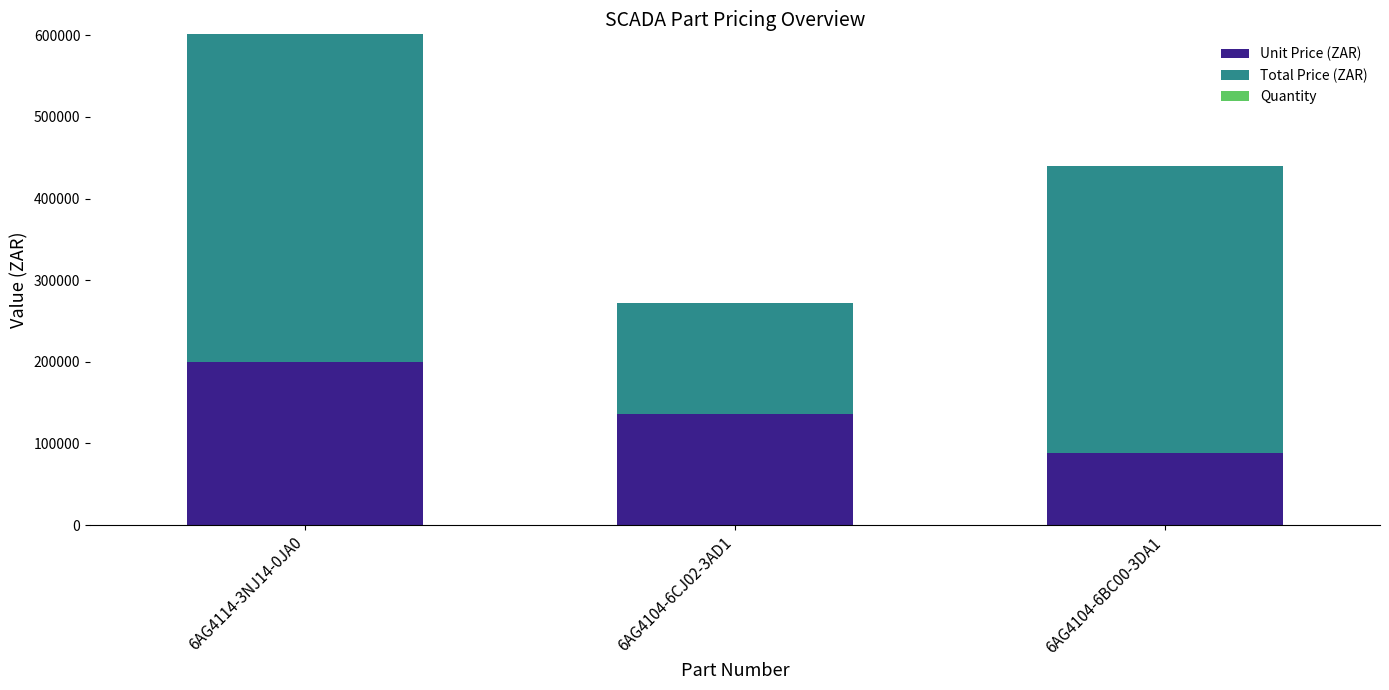

What is the highest value of the Unit Price (ZAR) series?

200420